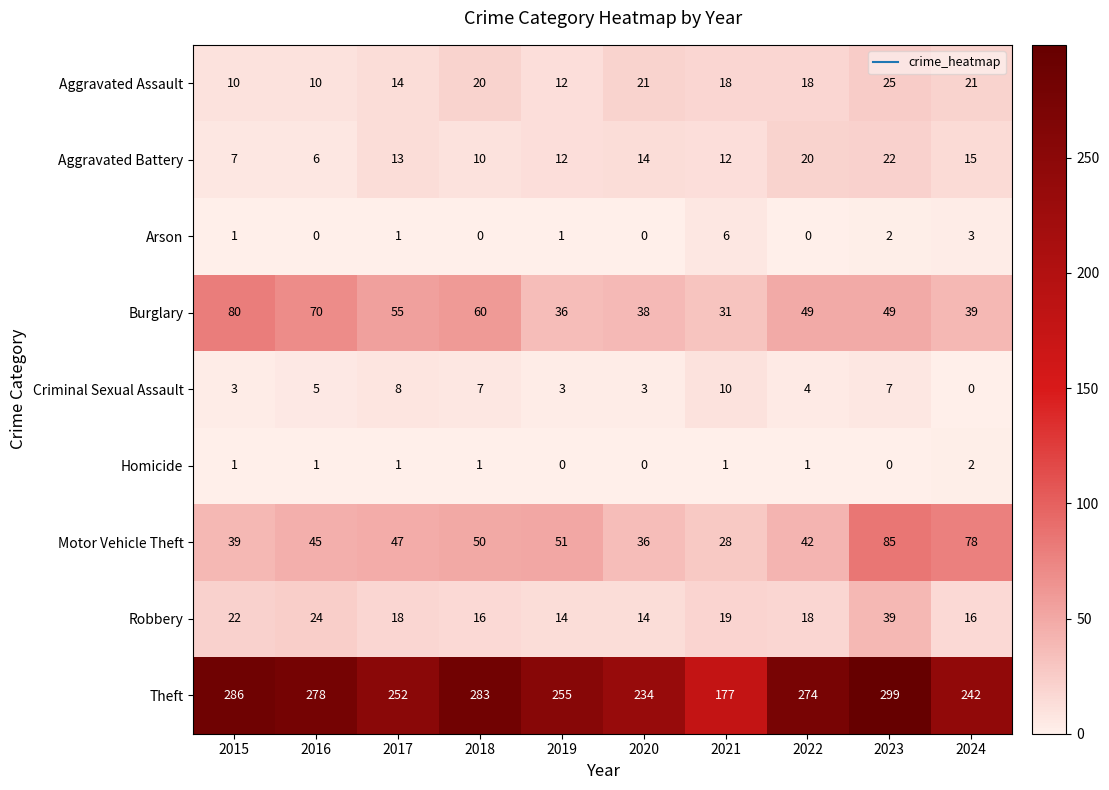

What is the difference between the maximum and minimum values in the Aggravated Assault series?

15